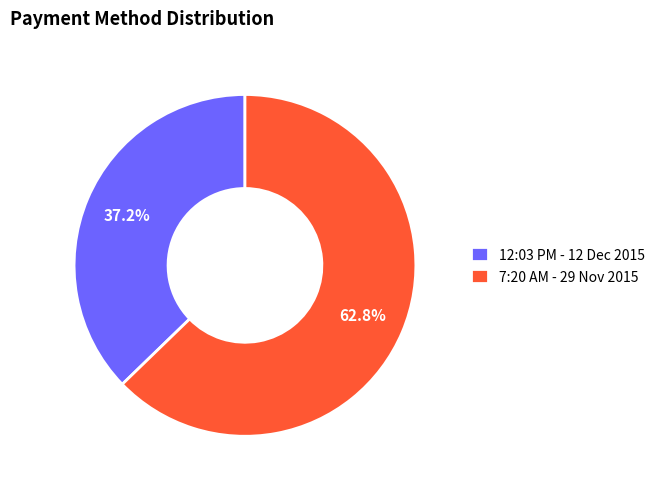

How much of the chart is everything except 12:03 PM - 12 Dec 2015?

62.8%